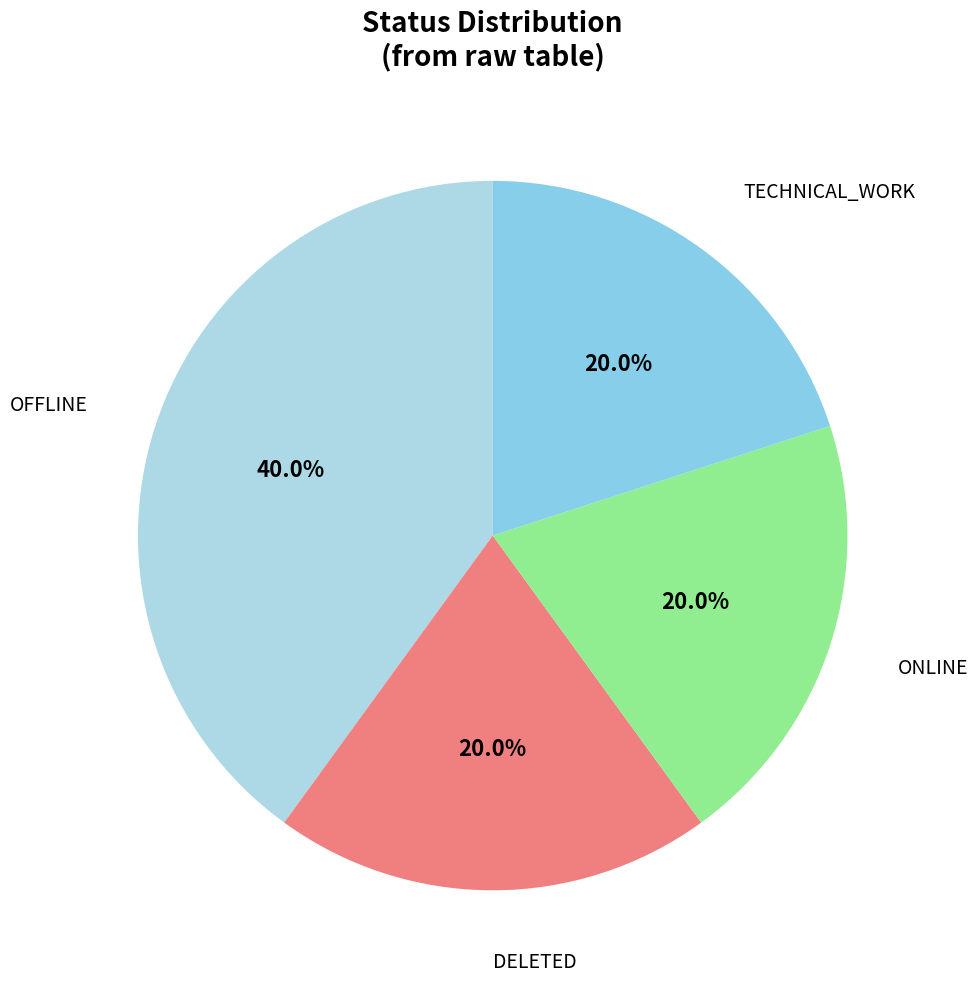

To the nearest percent, what is the difference between the TECHNICAL_WORK and ONLINE slice percentages?

0%